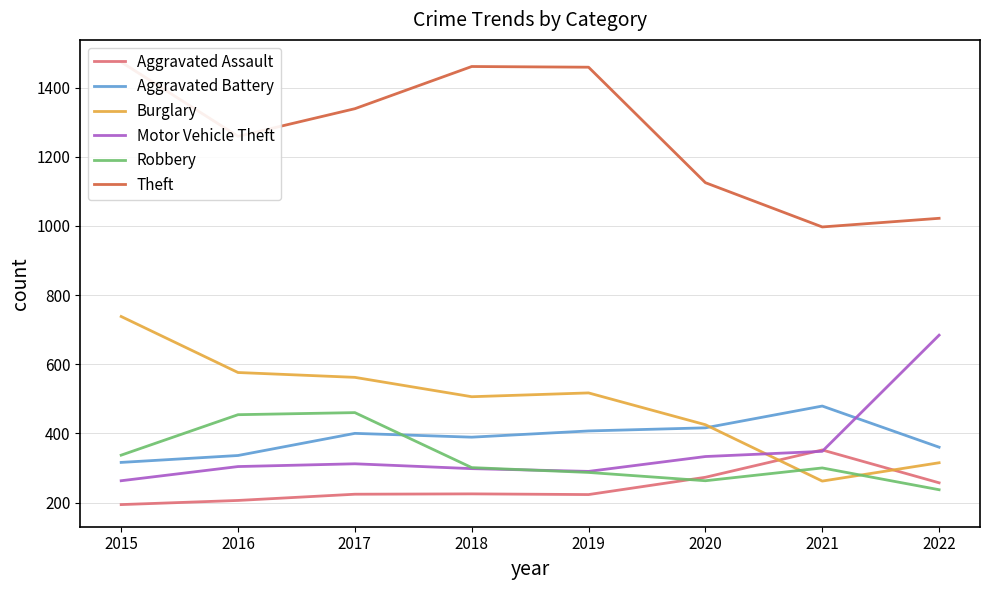

What is the difference between the second highest and minimum values in the Robbery series?

217